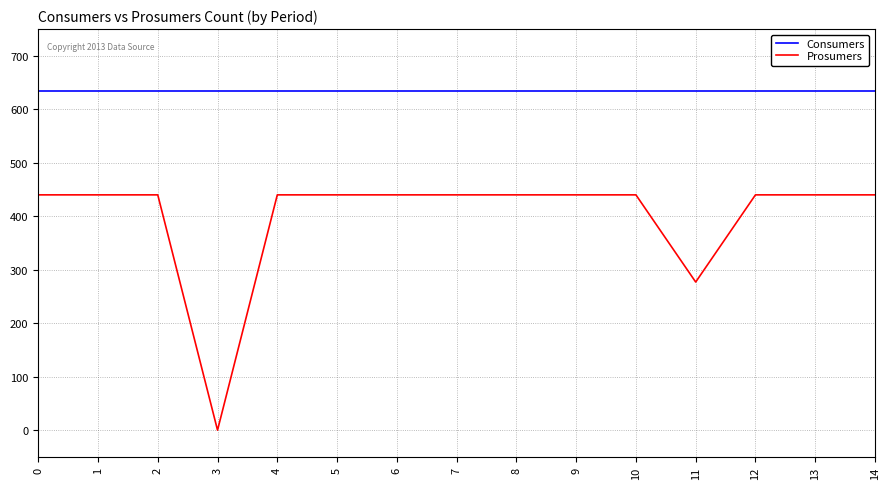

What is the average value of the Prosumers series?

400